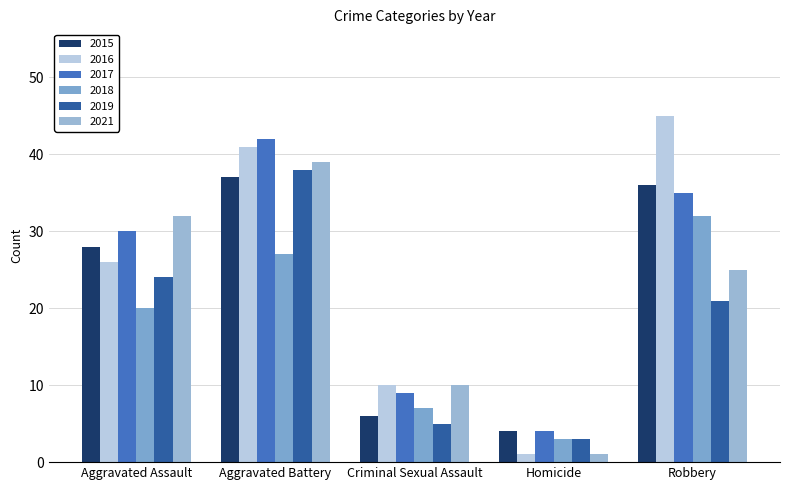

What is the difference between the maximum and minimum values in the 2021 series?

38